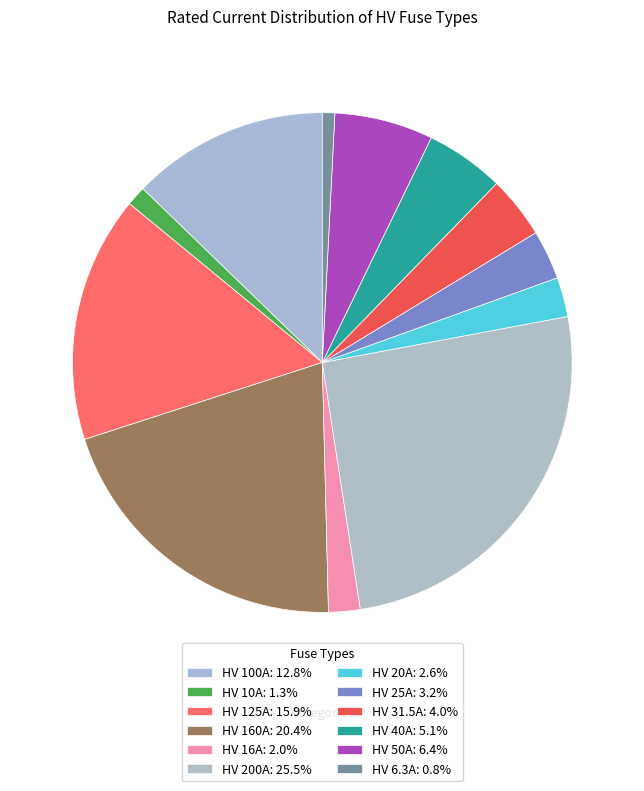

True or false: HV 160A accounts for 20% of the total.

True